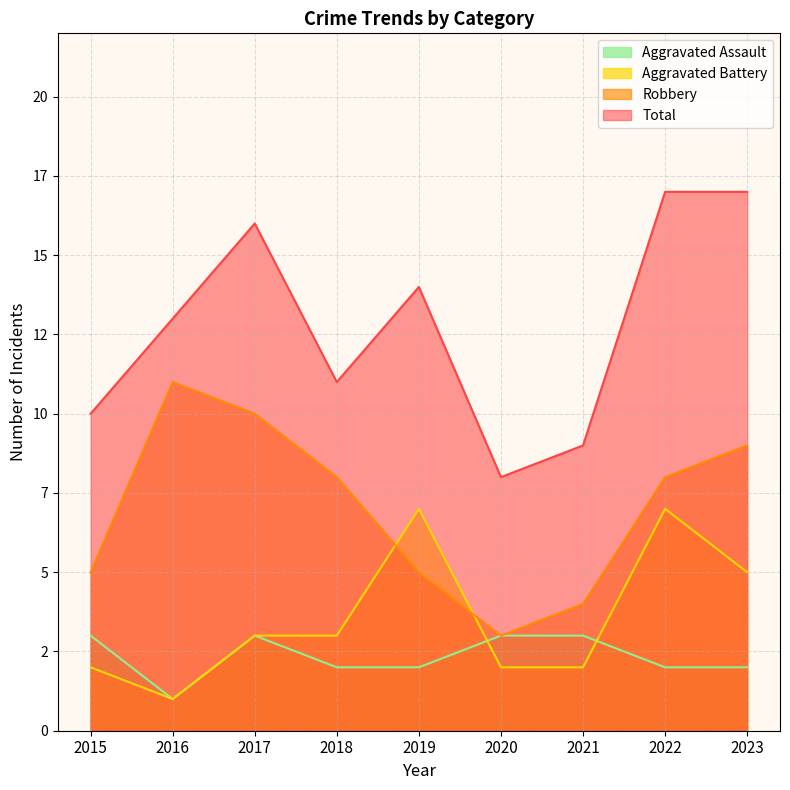

Which series has the largest range (max minus min)?

Total